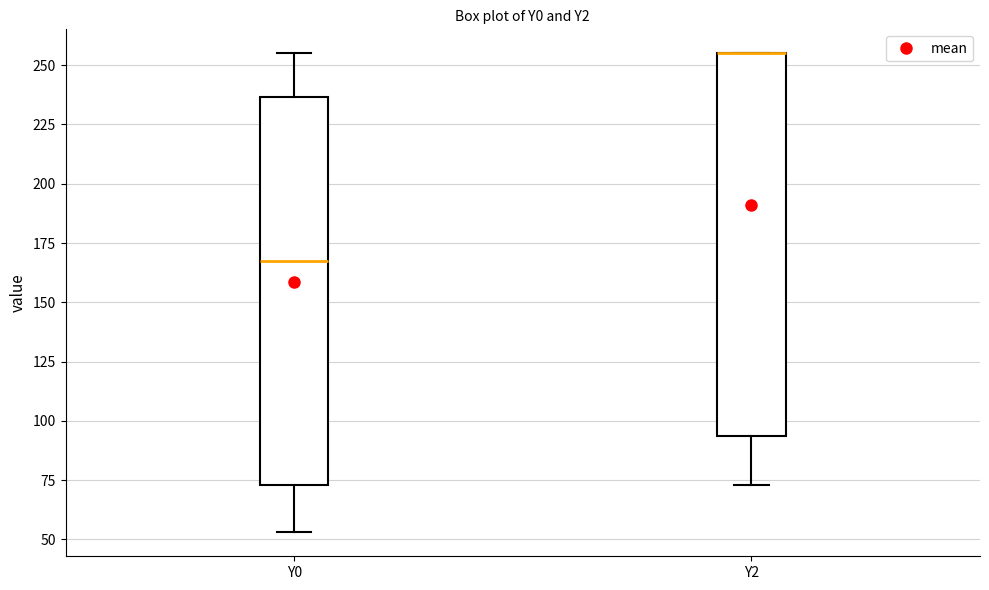

Reading left to right, read every box against the y-axis: the position of its median line, the range the box covers, and the ends of its whiskers. The values are not printed on the chart, so give them approximately, as read against the axis.

Y0: median 165, box 75 to 235, whiskers 55 to 255
Y2: median 255 (drawn on the box's upper edge), box 95 to 255, whiskers 75 to 255